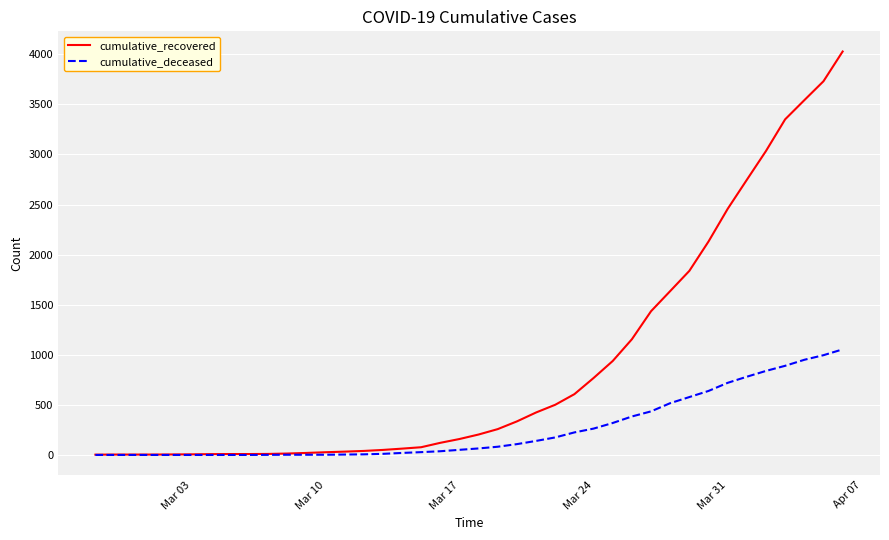

List the series in order of their overall mean, highest first.

cumulative_recovered, cumulative_deceased